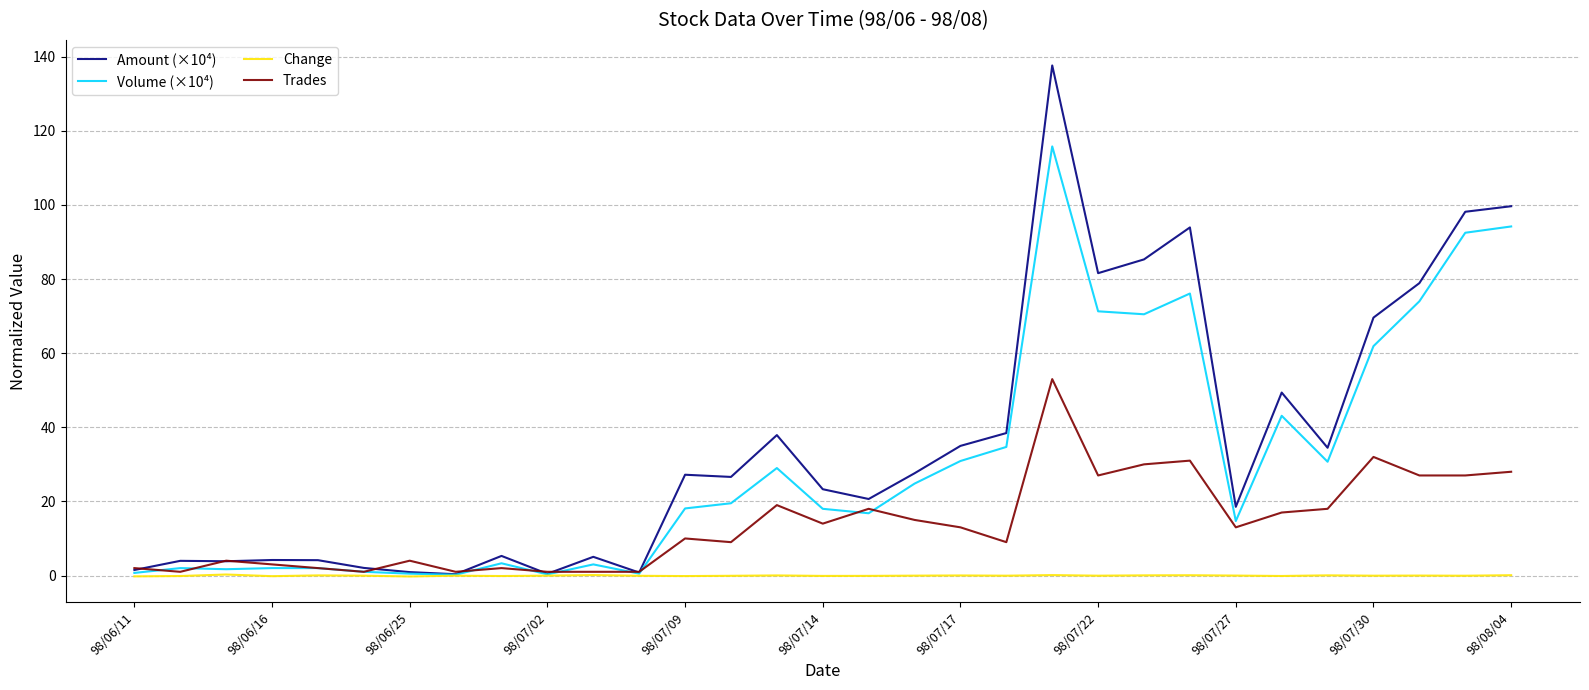

What is the difference between the maximum and second lowest values in the Change series?

0.5